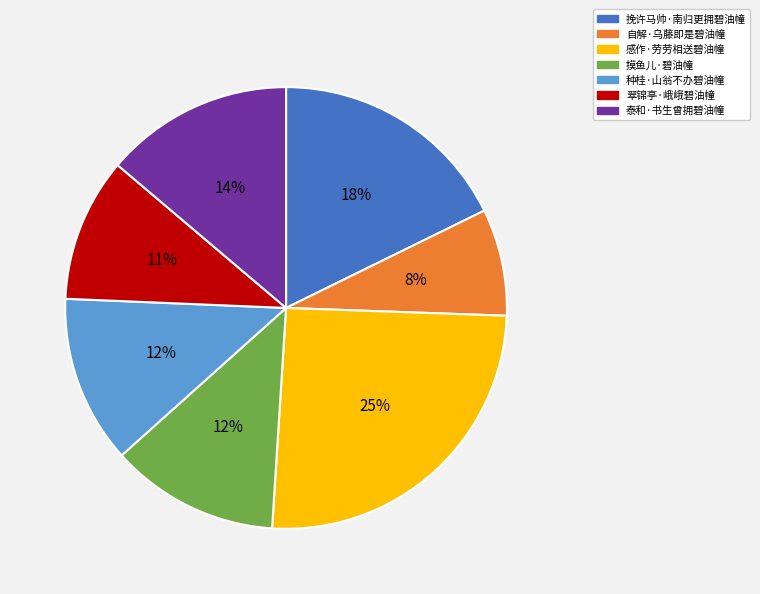

What percentage is the 感作·劳劳相送碧油幢 slice, to the nearest percent?

25%